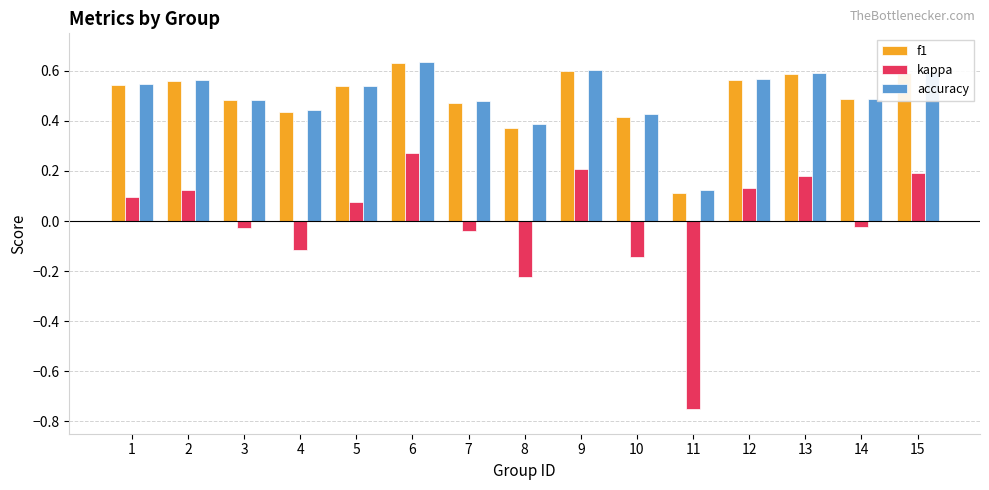

How many accuracy values are between 0 and 1?

15